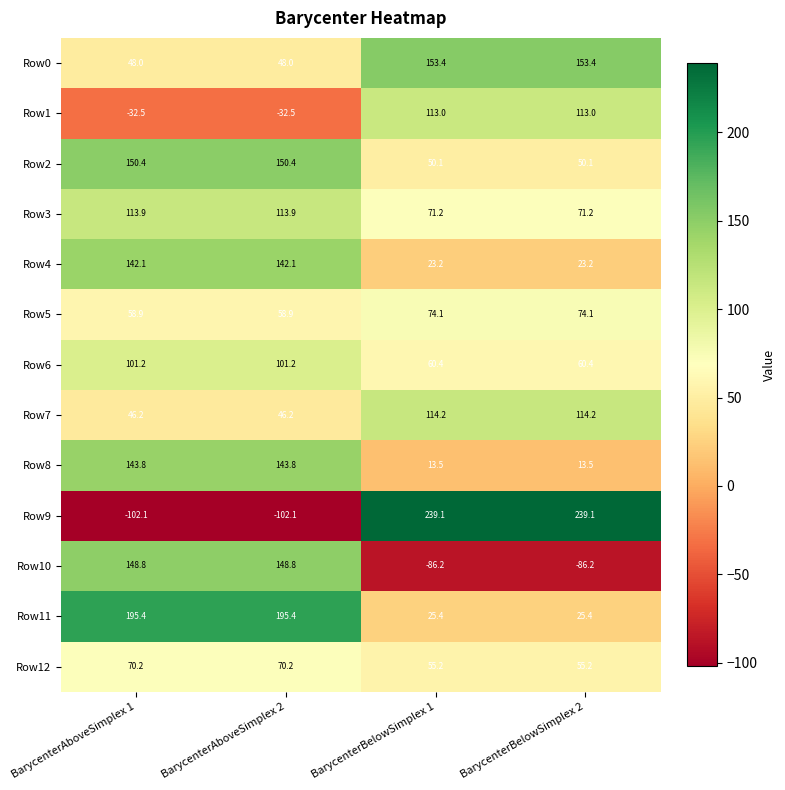

What is the minimum value shown in the chart?

-102.1